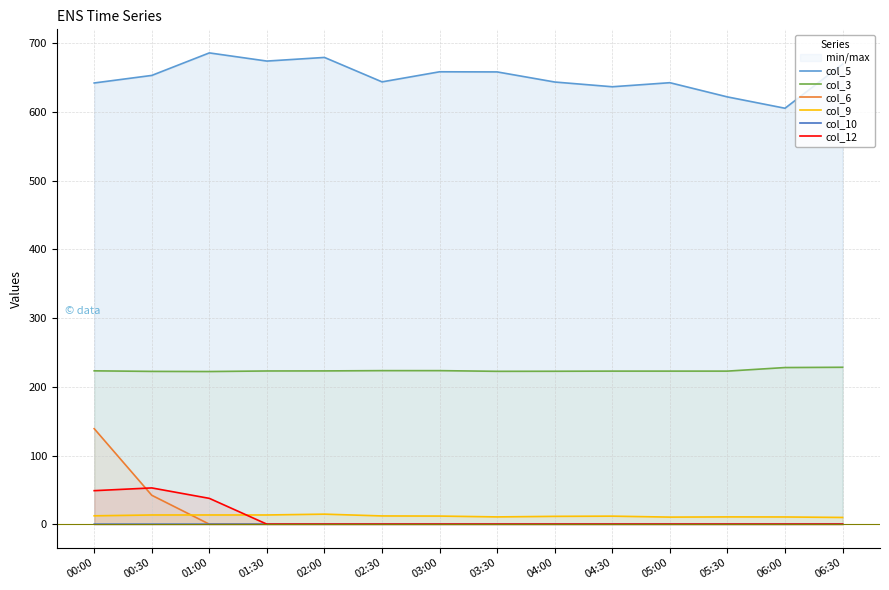

How many series are shown in this chart?

6